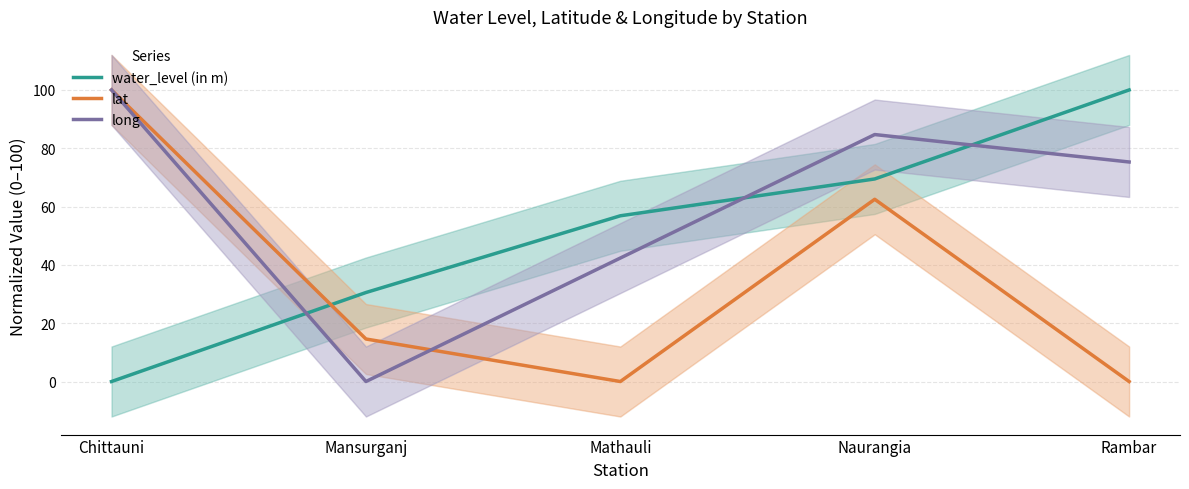

Which category has the lowest value across all series?

Chittauni